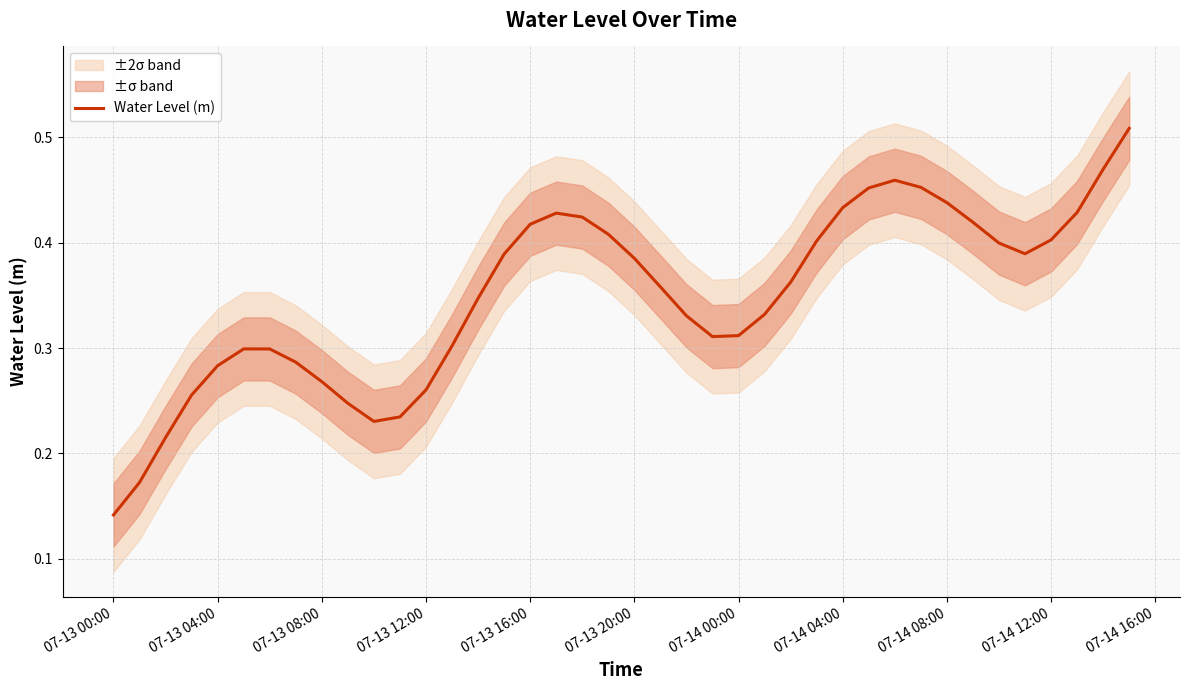

How many interior local valleys (lower than both neighbors) does the data have?

3